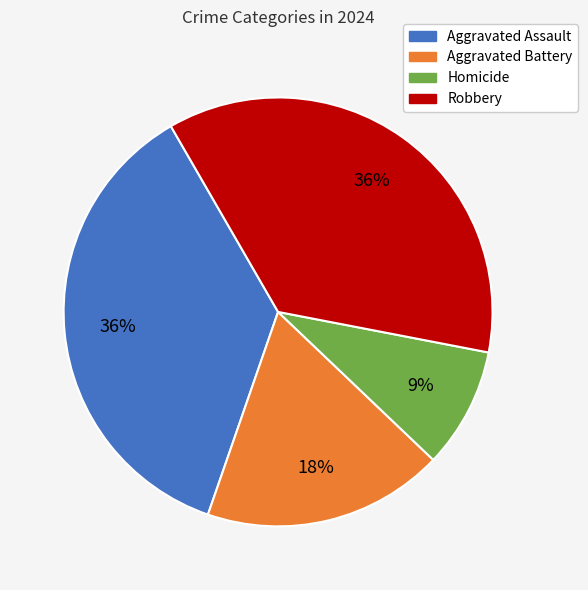

To the nearest percent, what is the average slice percentage?

25%